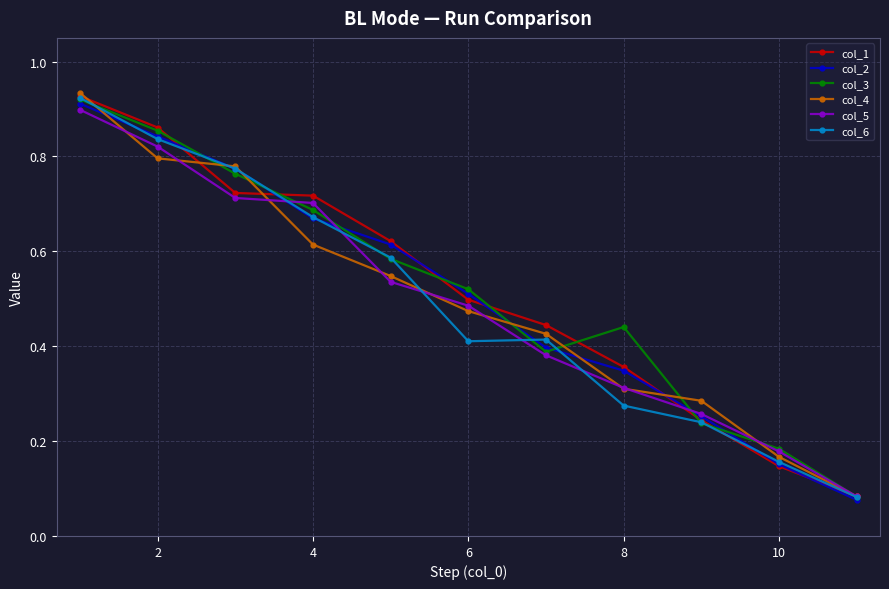

True or false: col_3 has more than 0 interior local peaks.

True